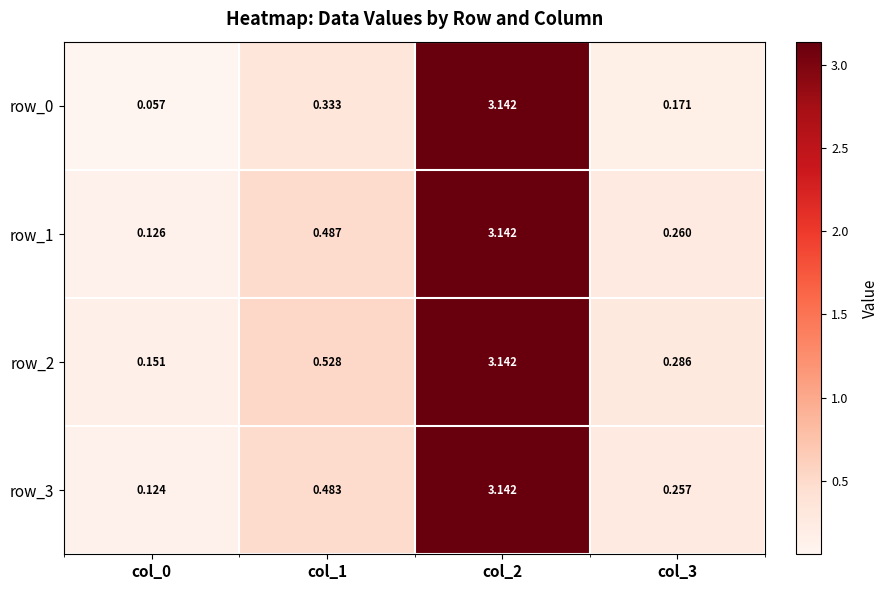

Is the value of row_1 at col_2 greater than the value of row_2 at col_3?

Yes